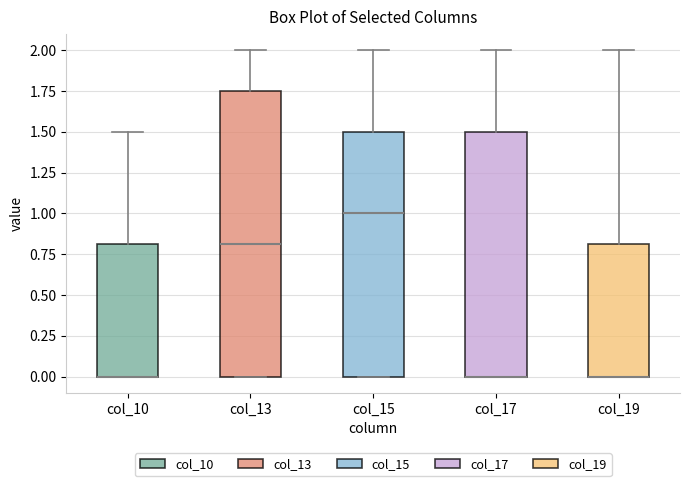

Where does the upper whisker of the box for col_17 end on the y-axis? The values are not printed on the chart, so give them approximately, as read against the axis.

2.00